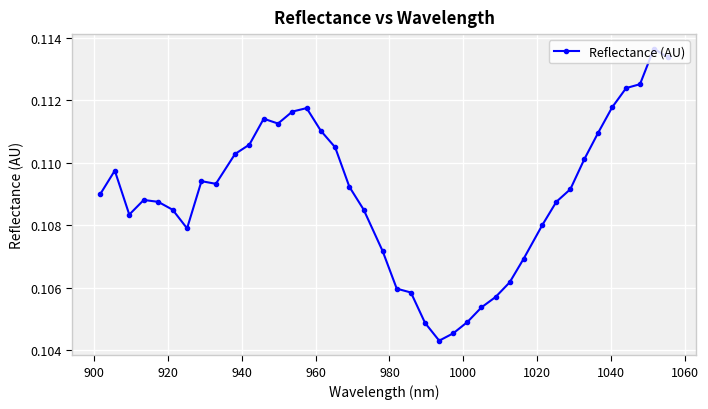

Does the chart display data point markers on the line(s)?

Yes